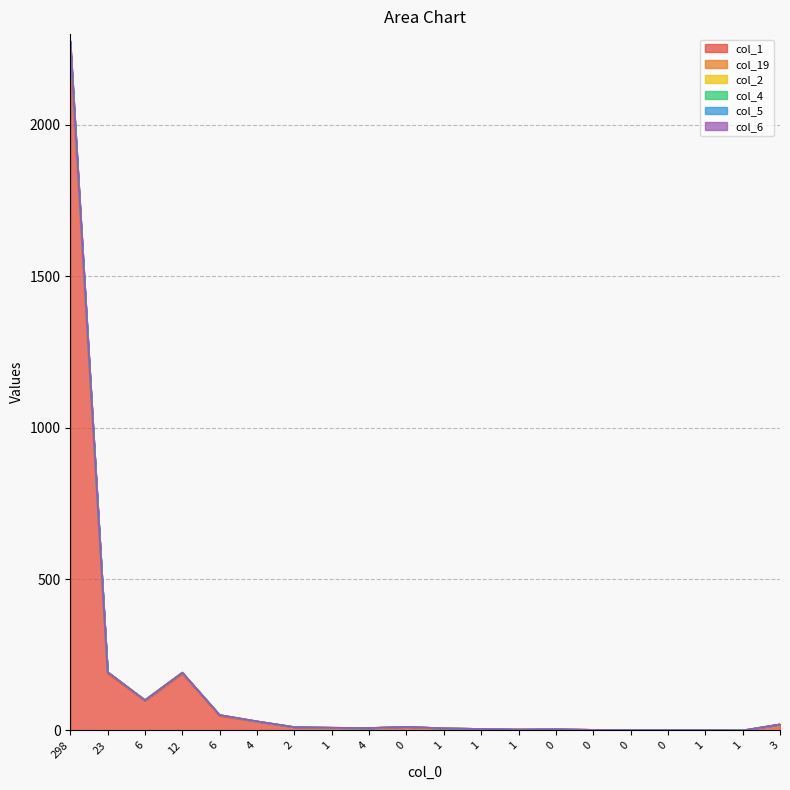

Which label corresponds to the smallest value in the chart?

1